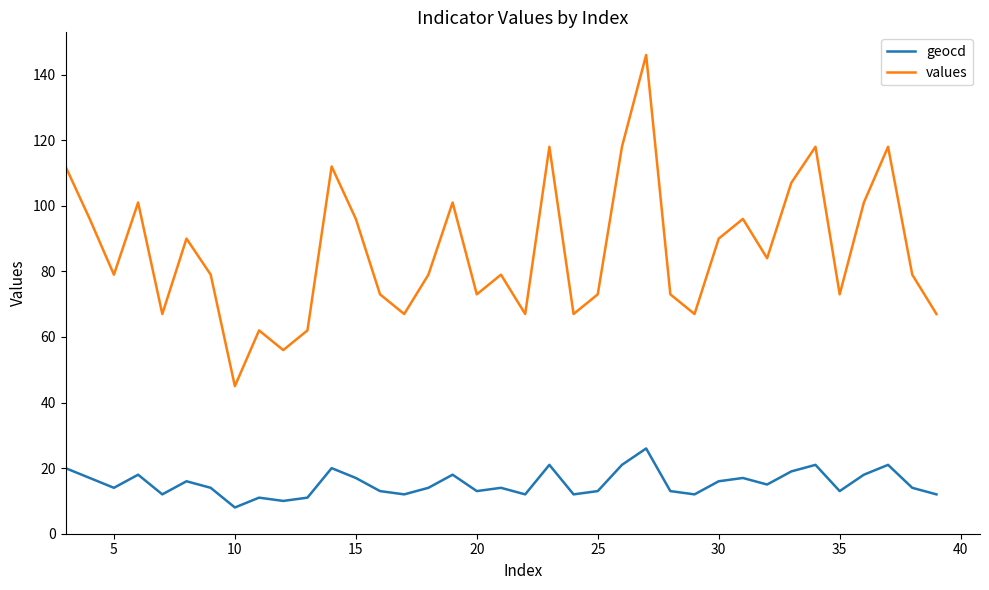

What is the difference between the maximum and minimum values in the values series?

101